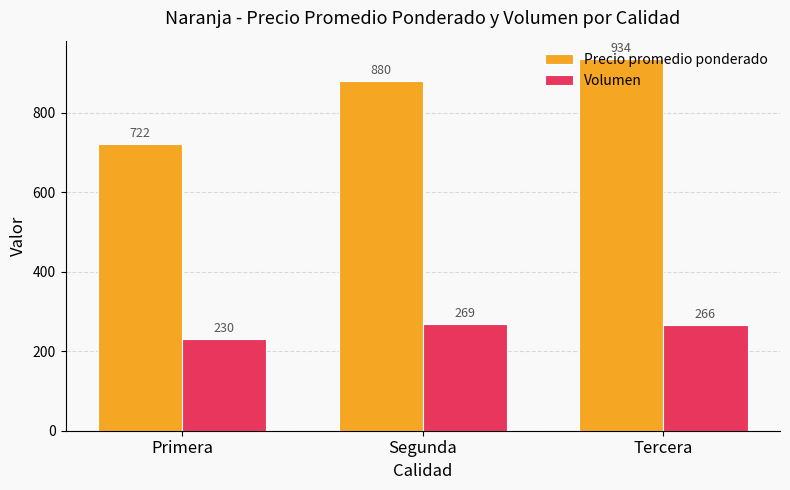

What is the label of the 1st bar from the left?

Primera